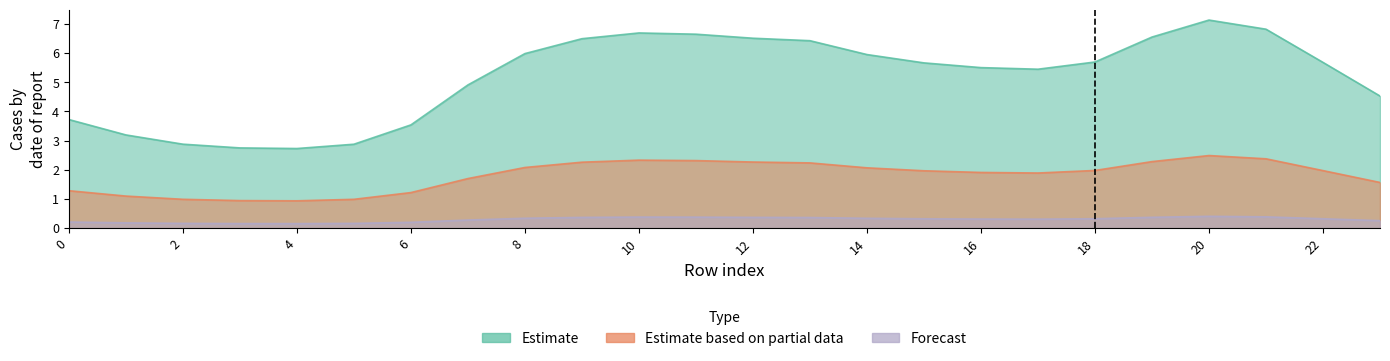

What is the sum of all Forecast values?

7.0